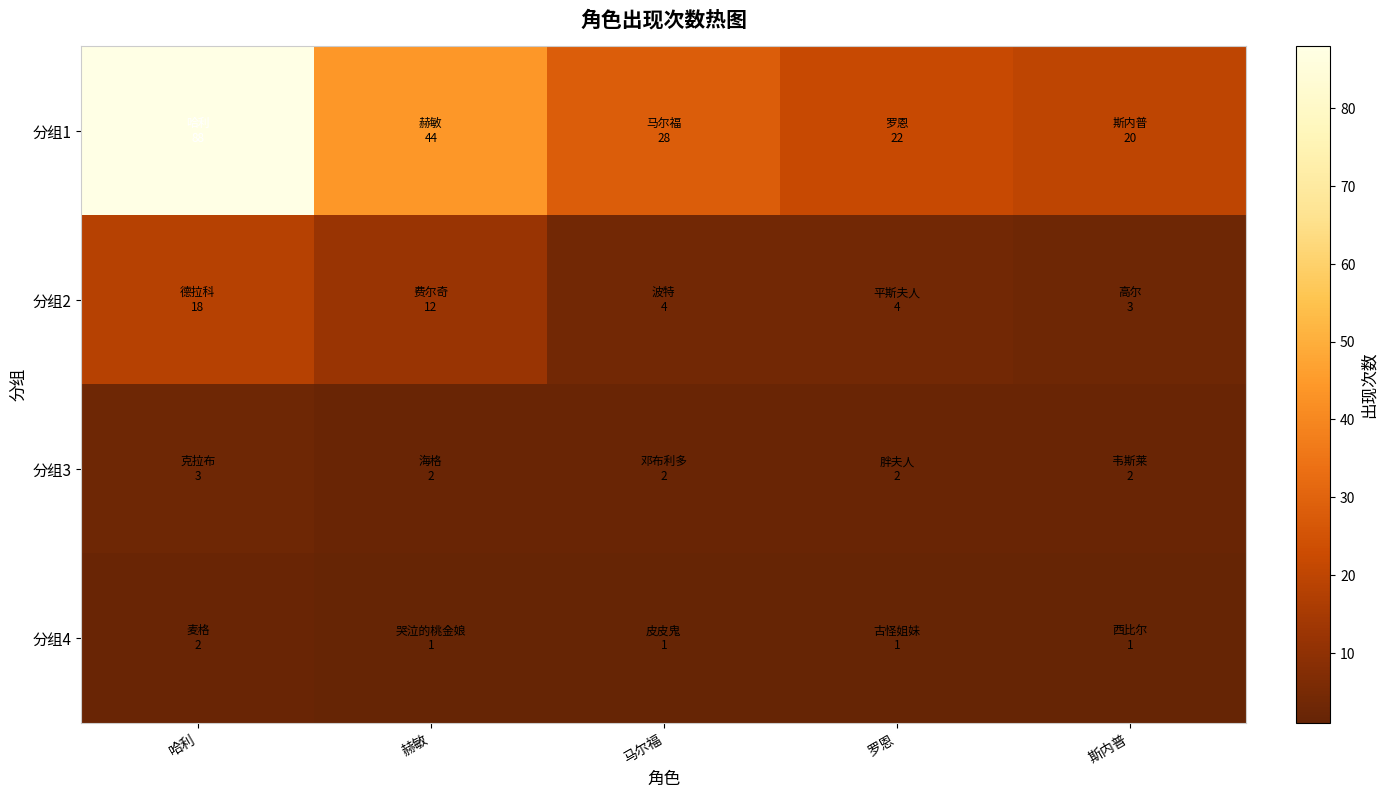

What is the maximum value shown in the chart?

88